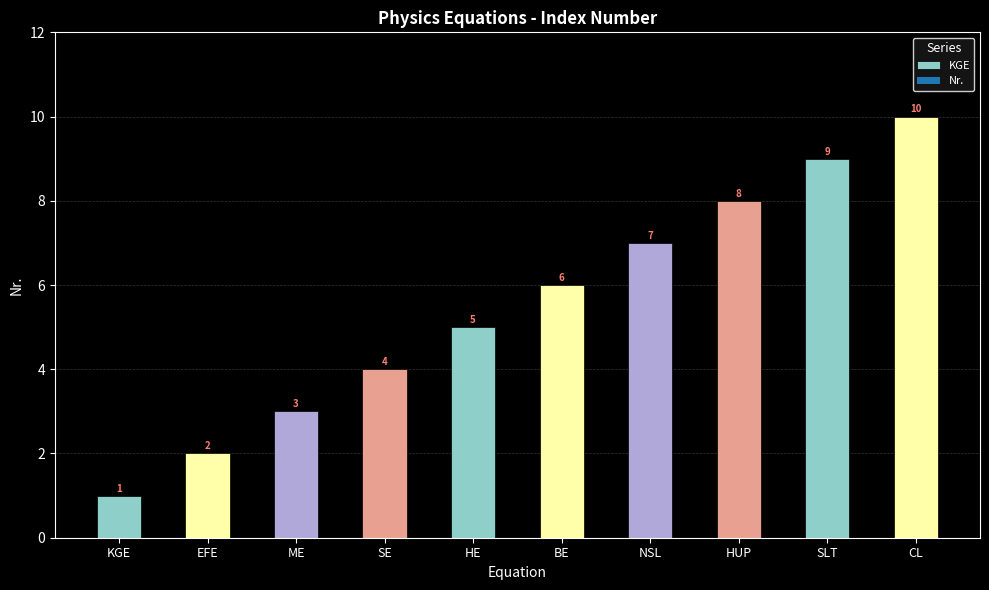

At which category does the chart reach its peak across all series?

CL